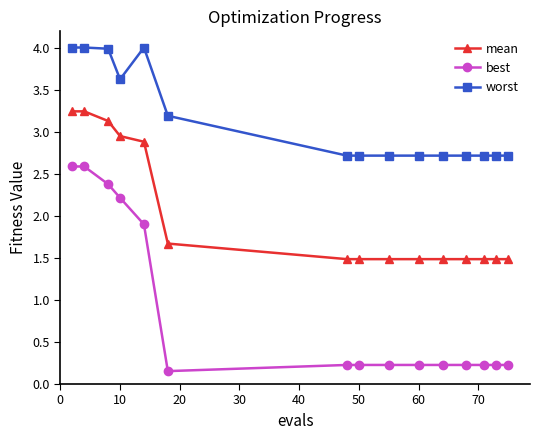

What is the difference between the maximum and second lowest values in the best series?

2.4